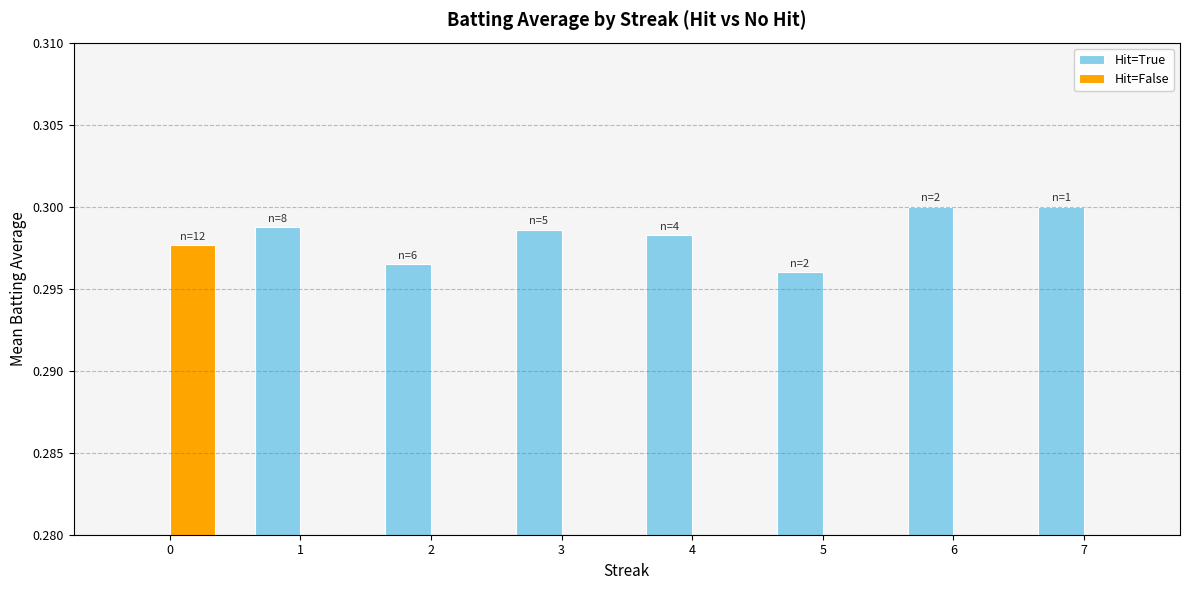

How many positive values does the Hit=False series have?

1